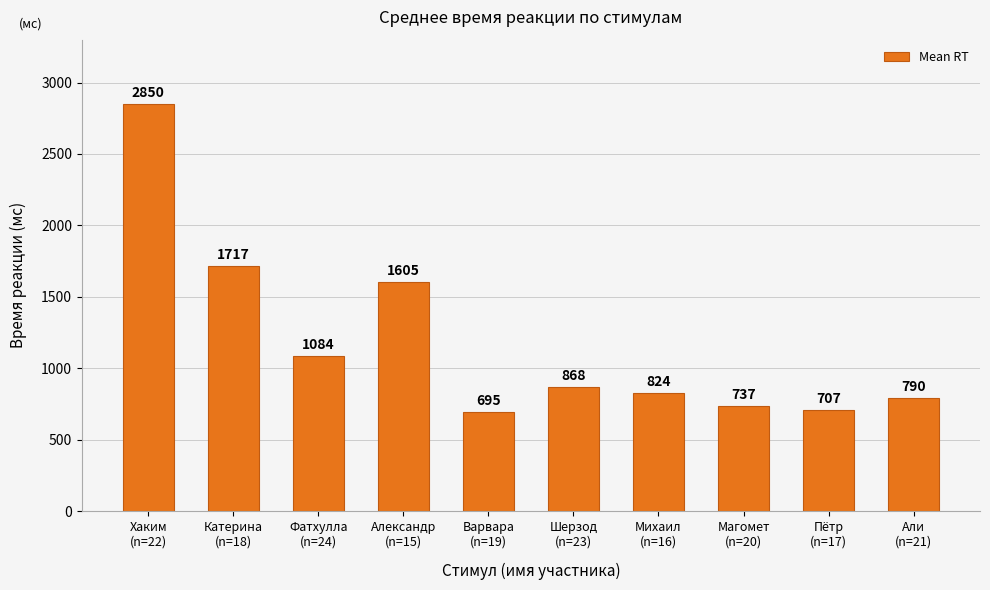

Read the value at Михаил
(n=16).

824